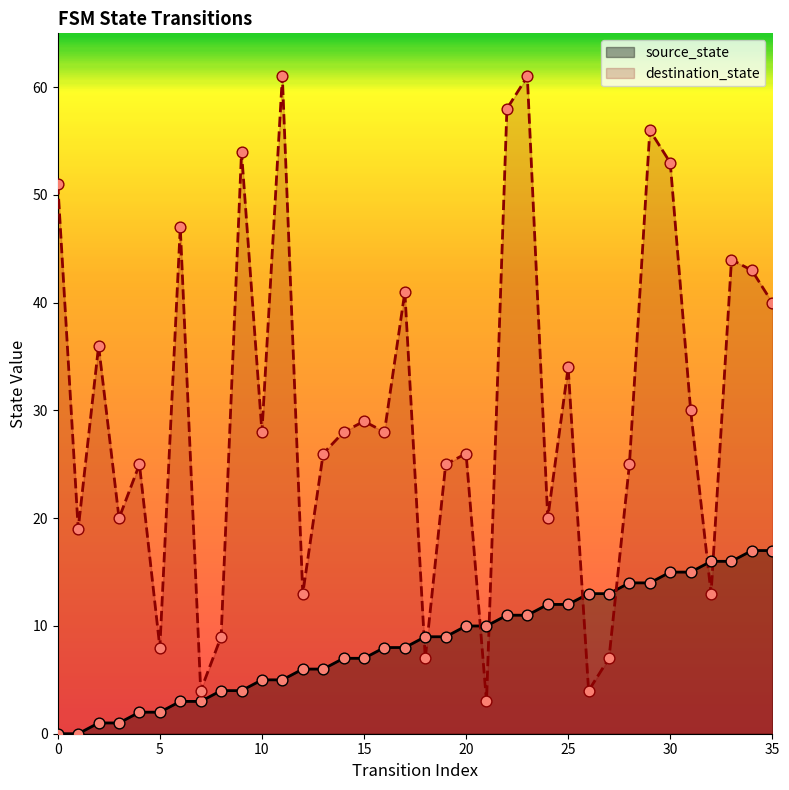

Which series reaches the maximum Y coordinate?

destination_state